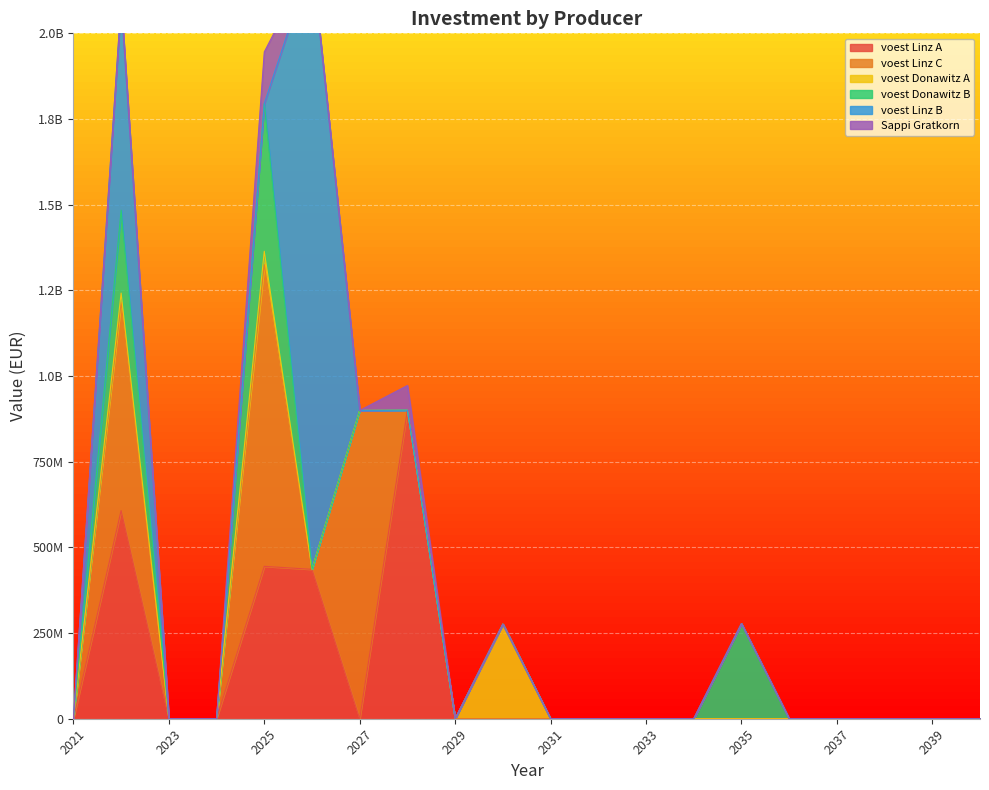

After their last crossing, which series has the higher values: voest Linz B or voest Linz A?

voest Linz B